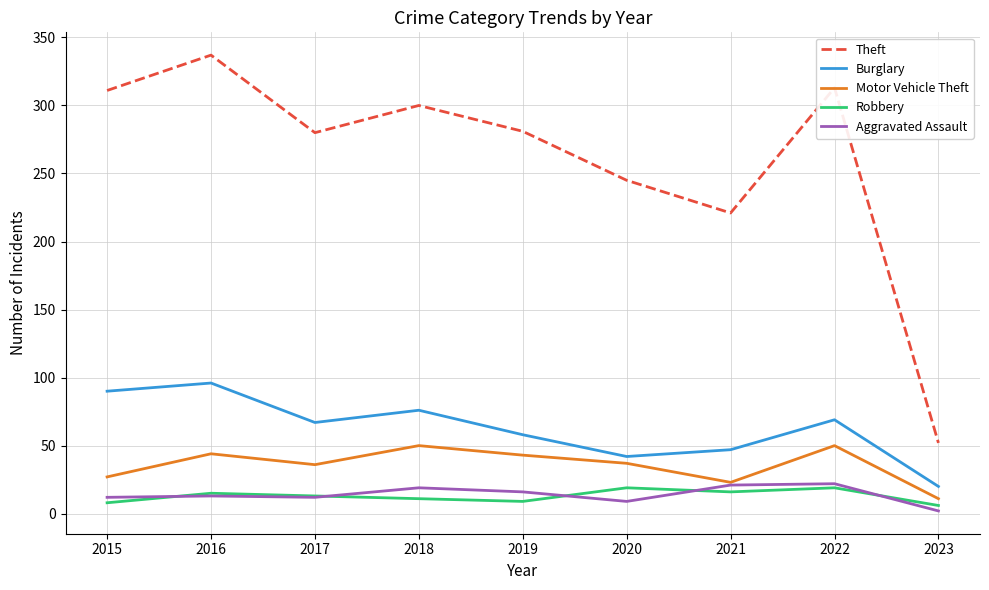

At which label is Theft closest to 194?

2021